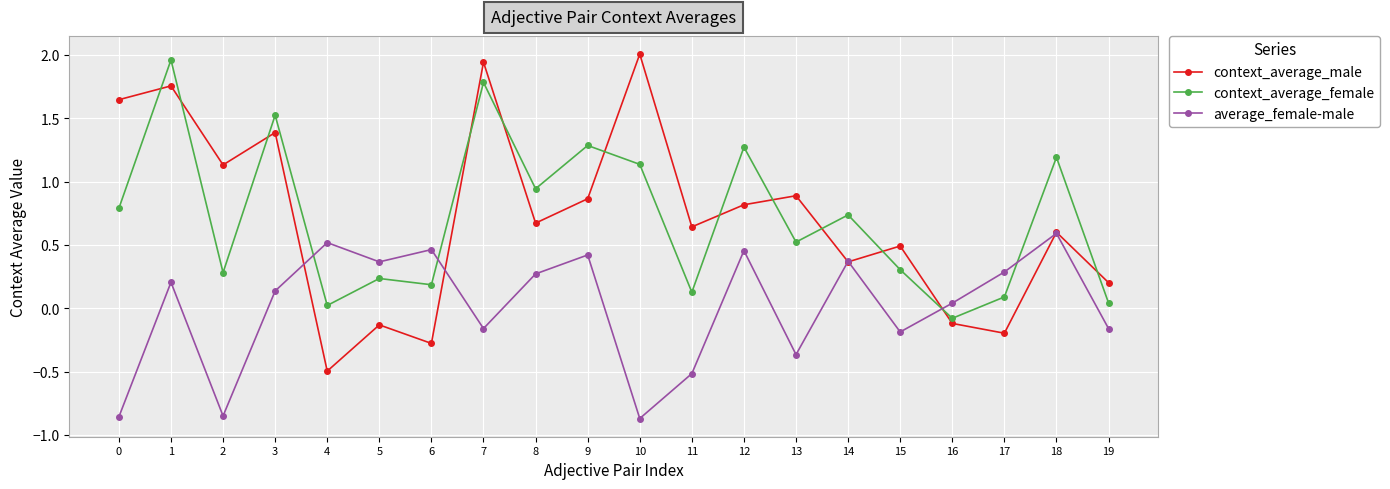

True or false: context_average_female and context_average_male intersect in this chart.

True